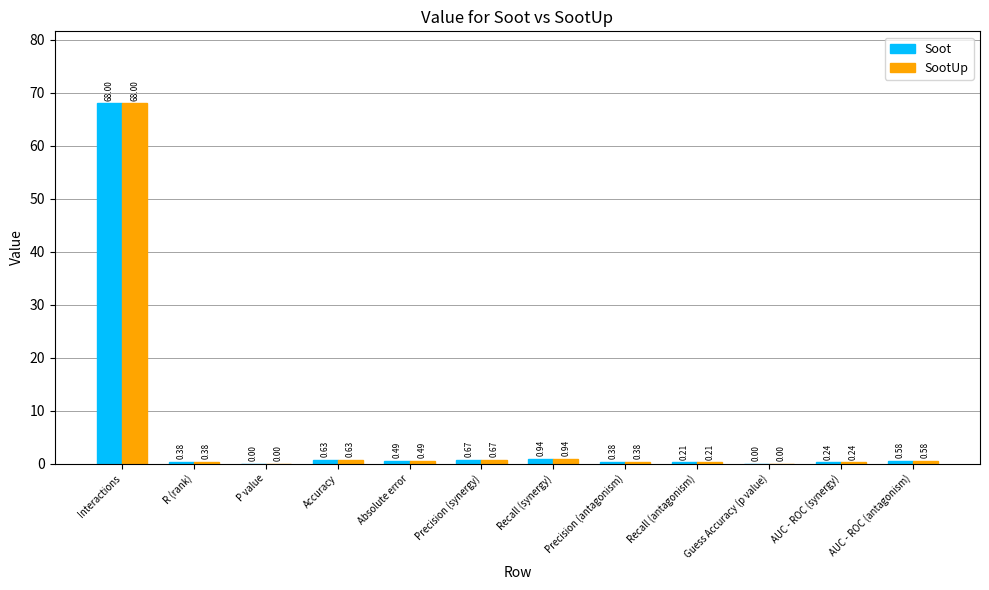

At which label is Soot closest to 34?

Recall (synergy)